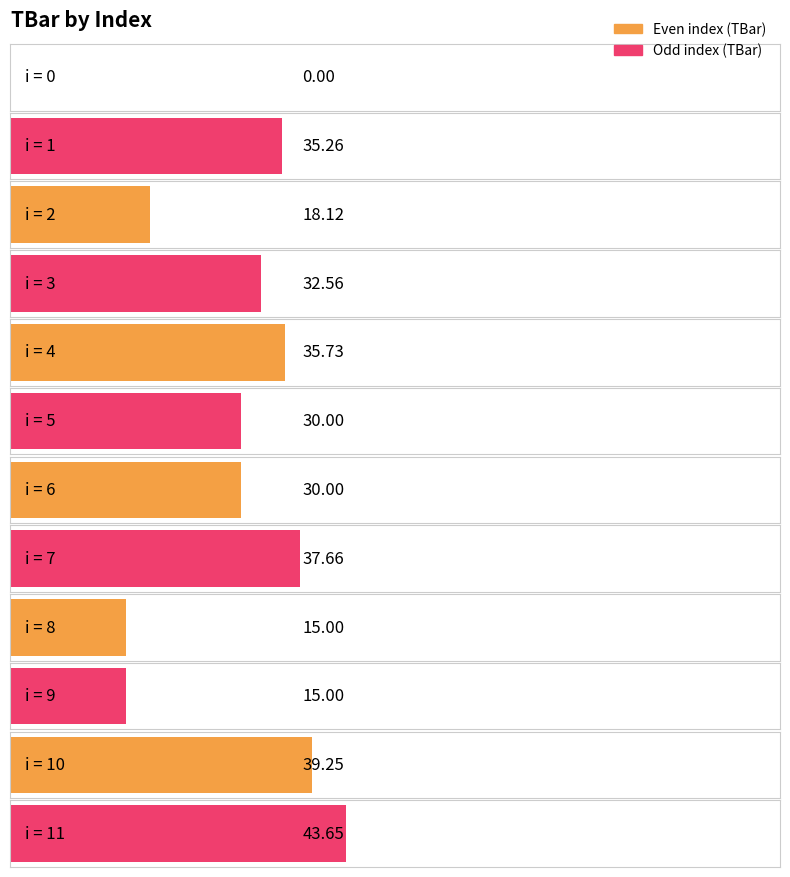

How many values are above zero?

11